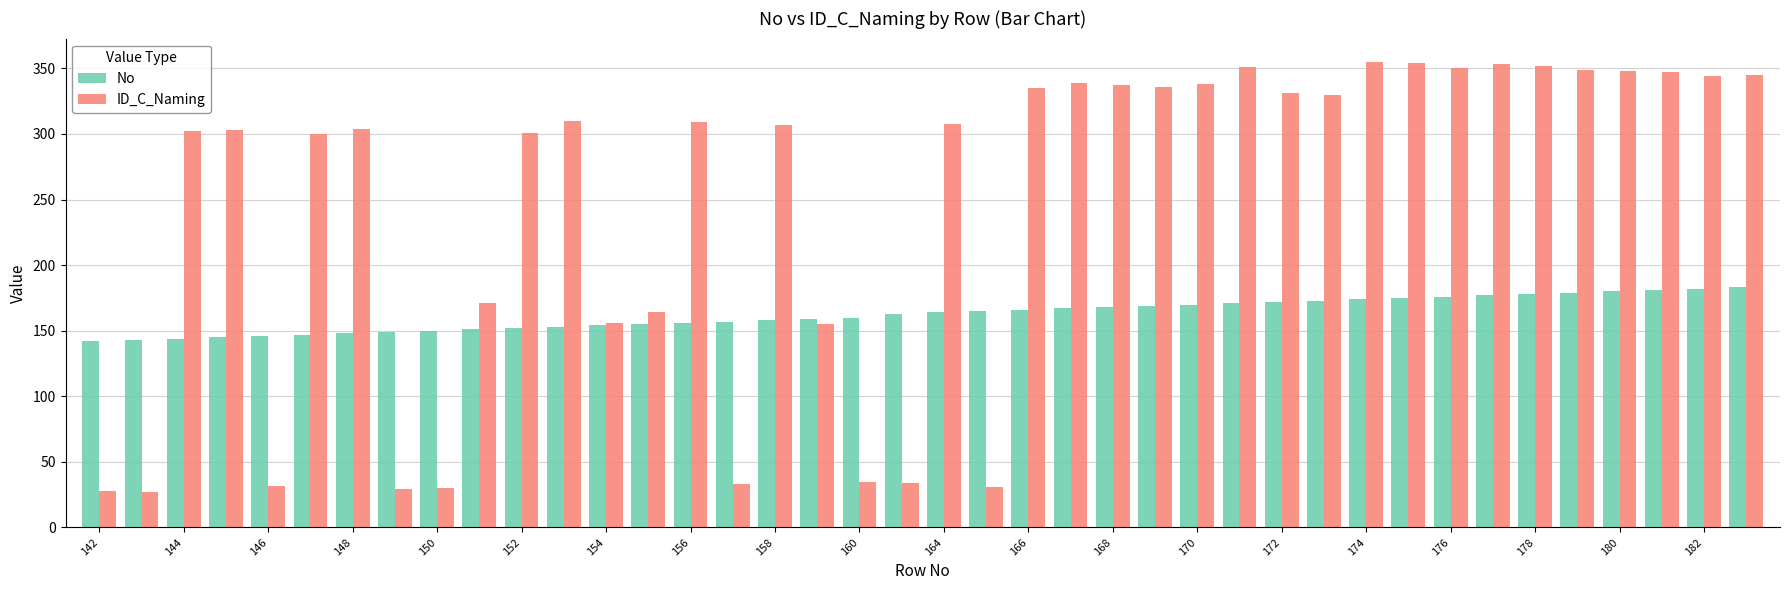

How many categories are shown in the chart?

40